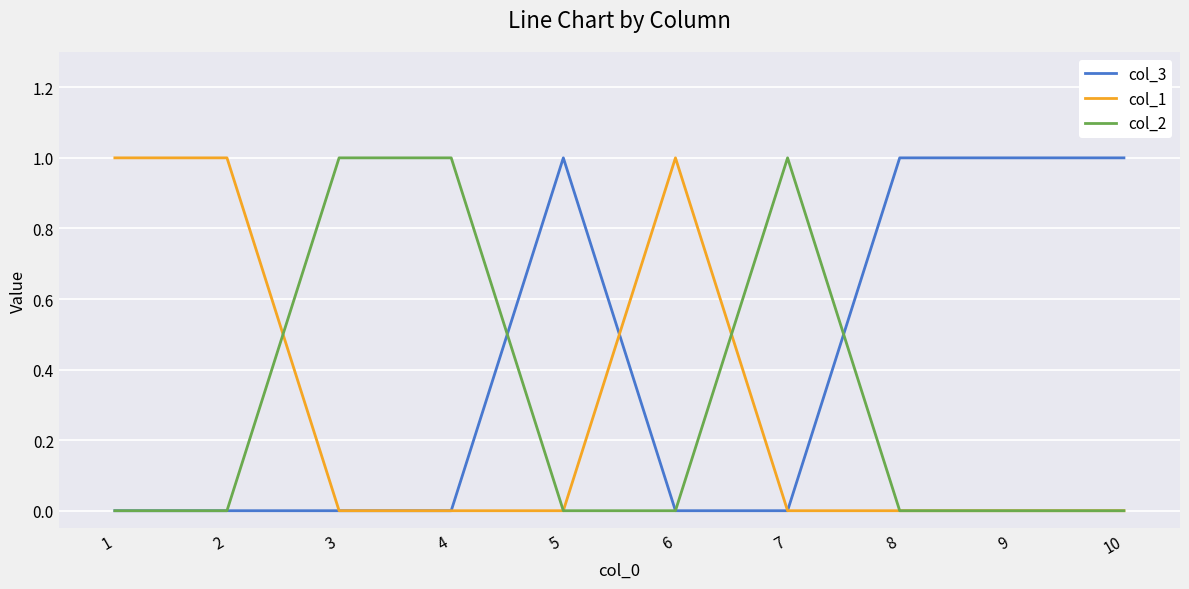

What is the difference between the col_3 values at 4 and 9?

1